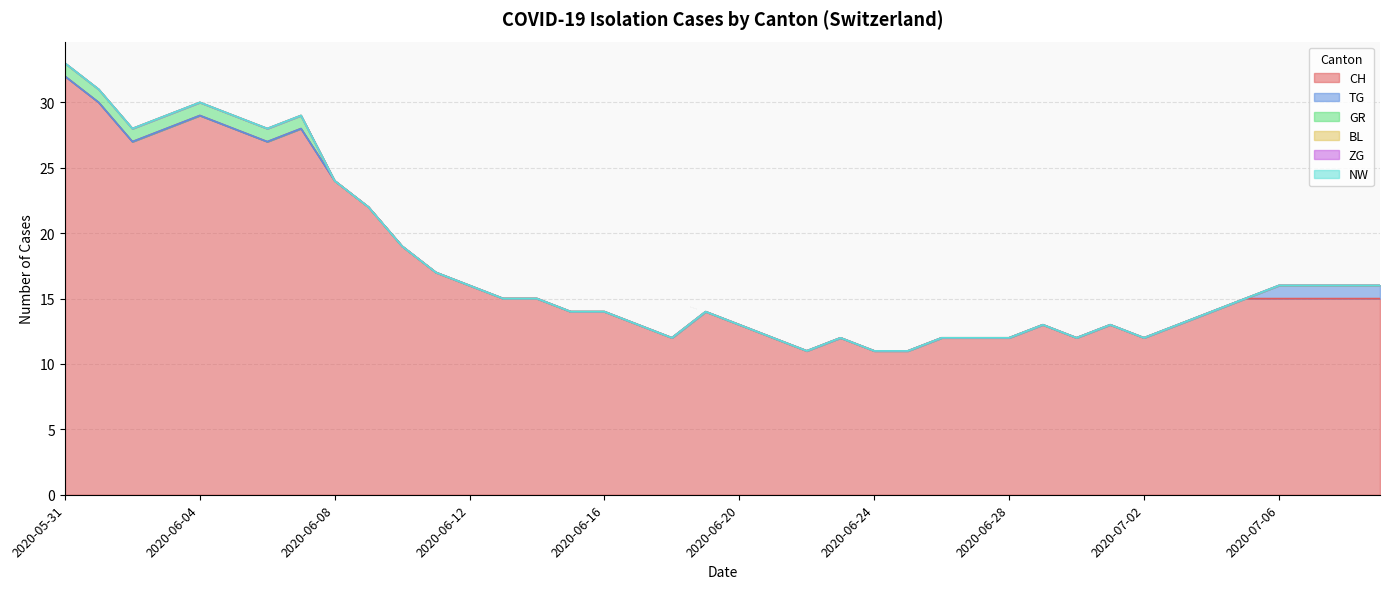

Between 2020-06-30 and 2020-06-29, which is larger?

2020-06-29